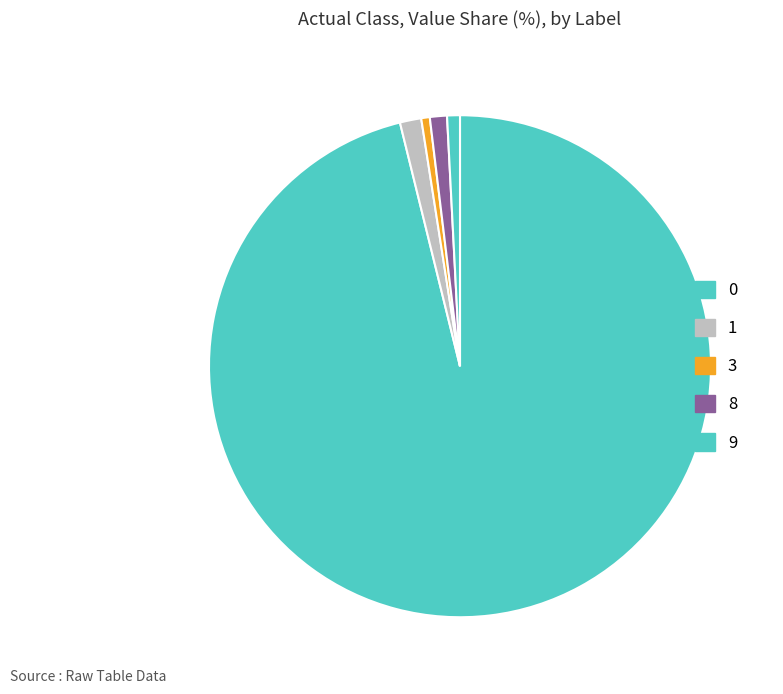

How many slices are in this pie chart?

5